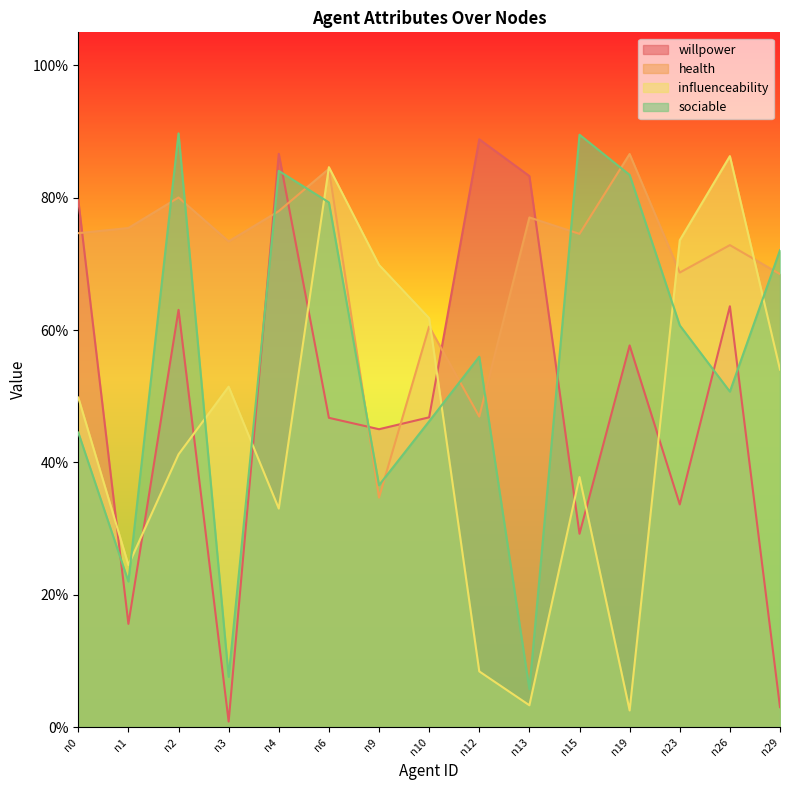

Is it true that sociable equals 0.3 at n6?

False